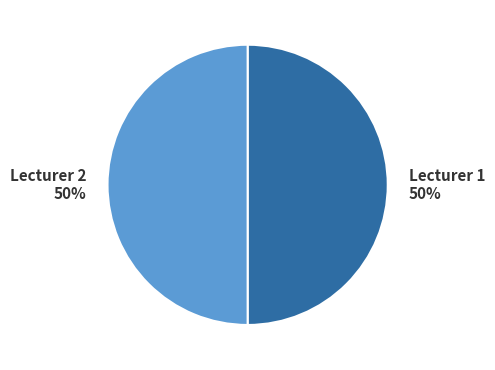

To the nearest percent, what is the average slice percentage?

50%